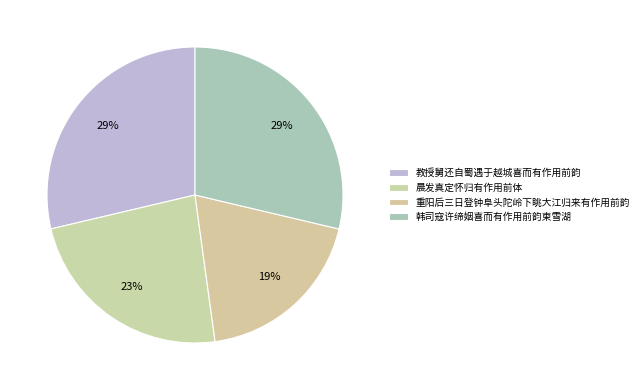

How many segments does this pie chart have?

4